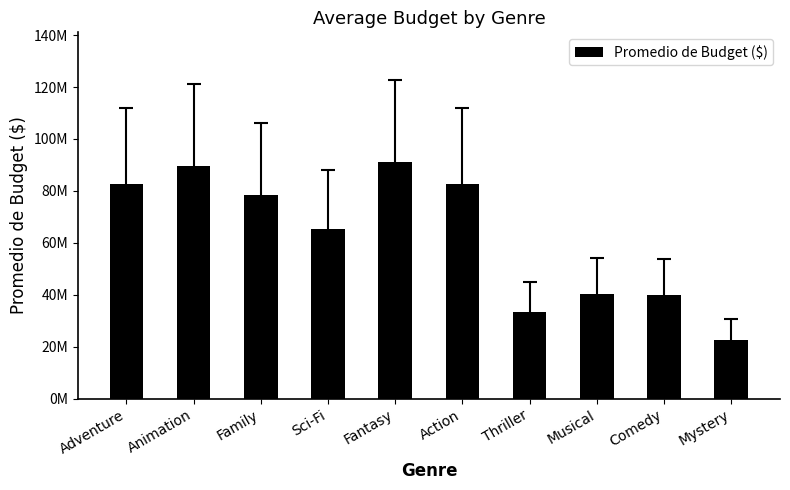

Are the bars horizontal?

No